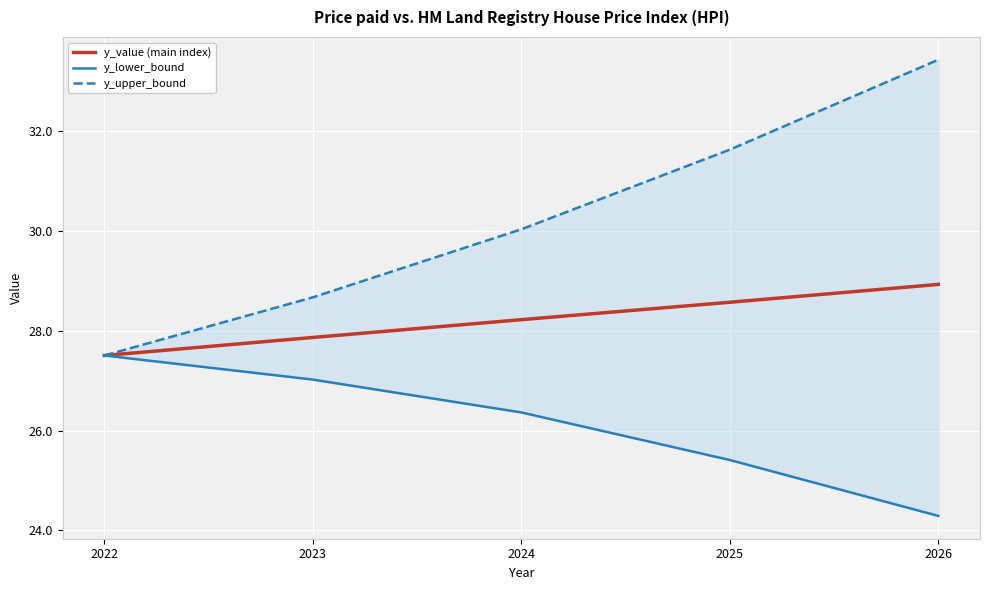

Is the value of y_lower_bound at 2023 greater than the value of y_value (main index) at 2023?

No